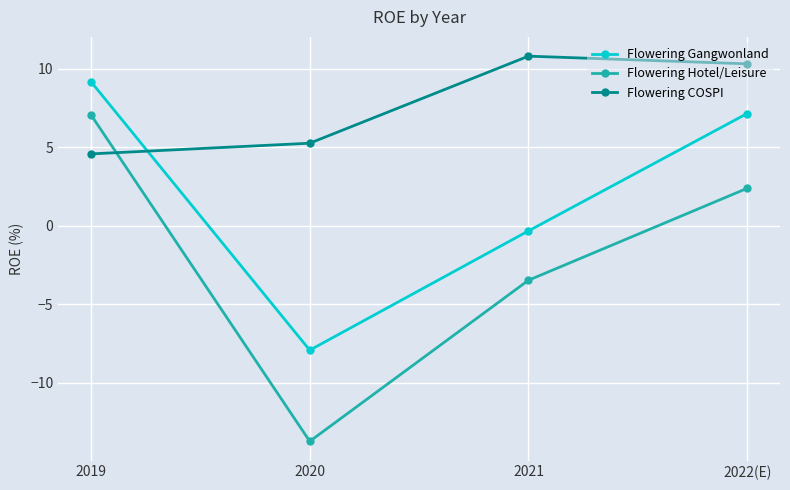

Which series has the largest range (max minus min)?

Flowering Hotel/Leisure